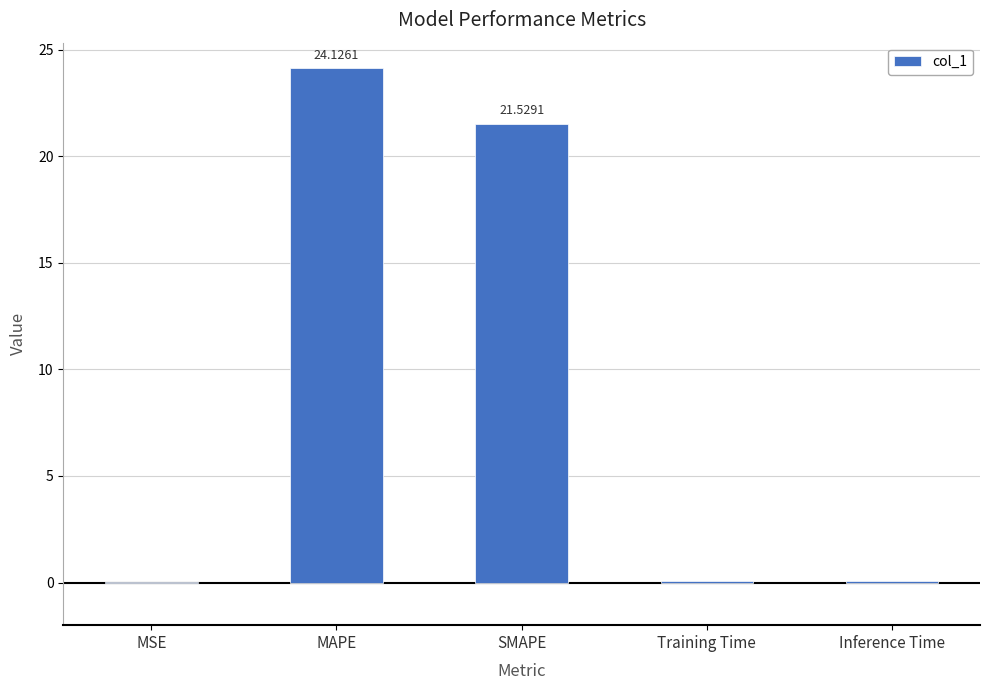

What is the sum of all values?

45.8